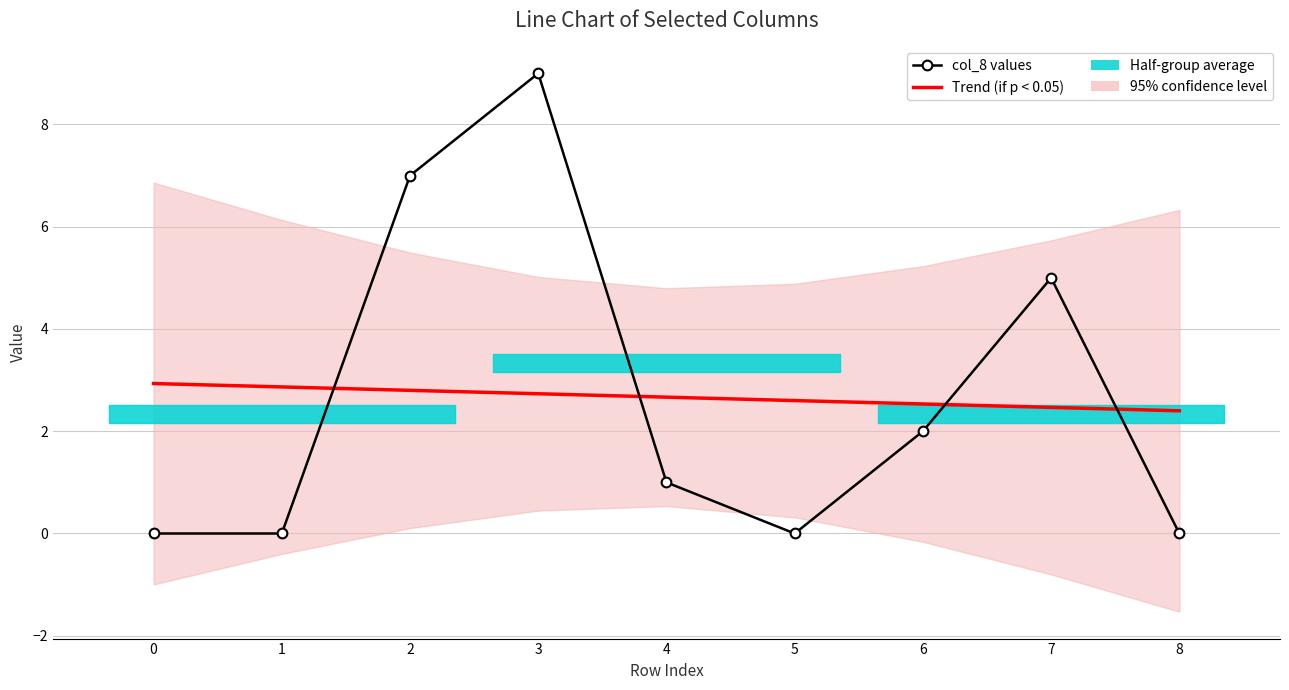

True or false: Trend (if p < 0.05) and col_8 values intersect in this chart.

True